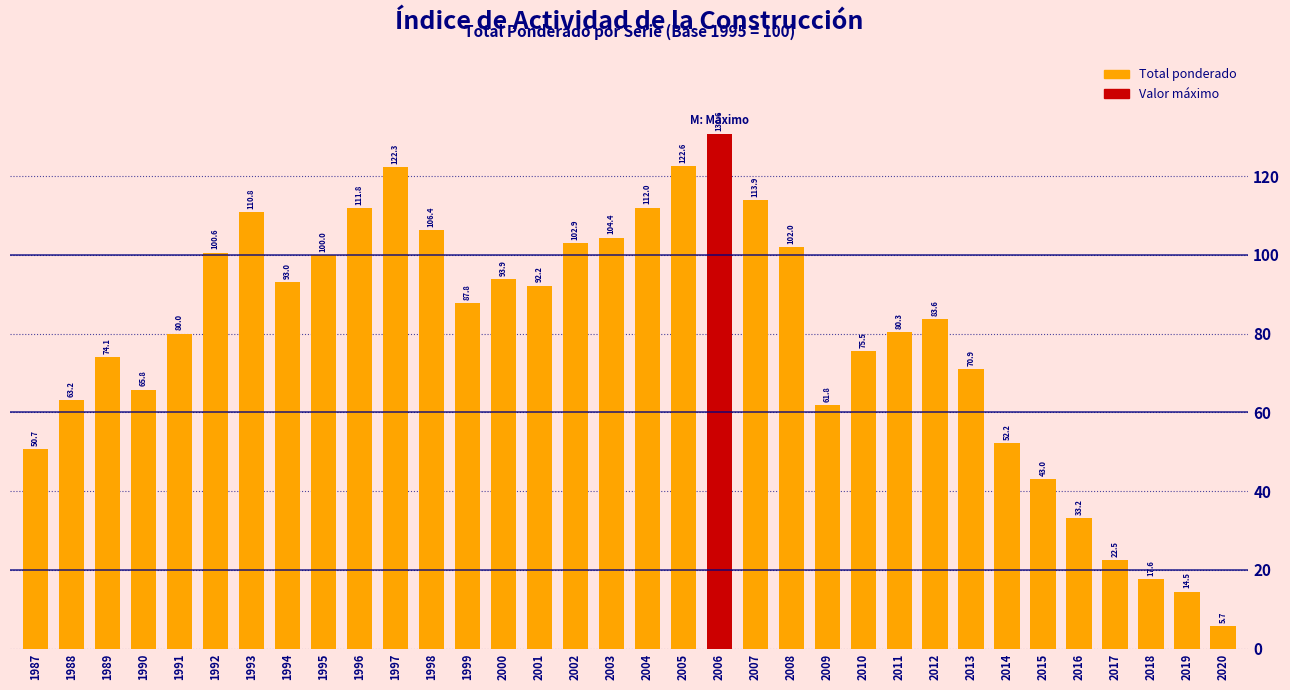

Reading left to right, extract all data points from this chart.

50.7	63.2	74.1	65.8	80.0	100.6	110.8	93.0	100.0	111.8	122.3	106.4	87.8	93.9	92.2	102.9	104.4	112.0	122.6	130.6	113.9	102.0	61.8	75.5	80.3	83.6	70.9	52.2	43.0	33.2	22.5	17.6	14.5	5.7